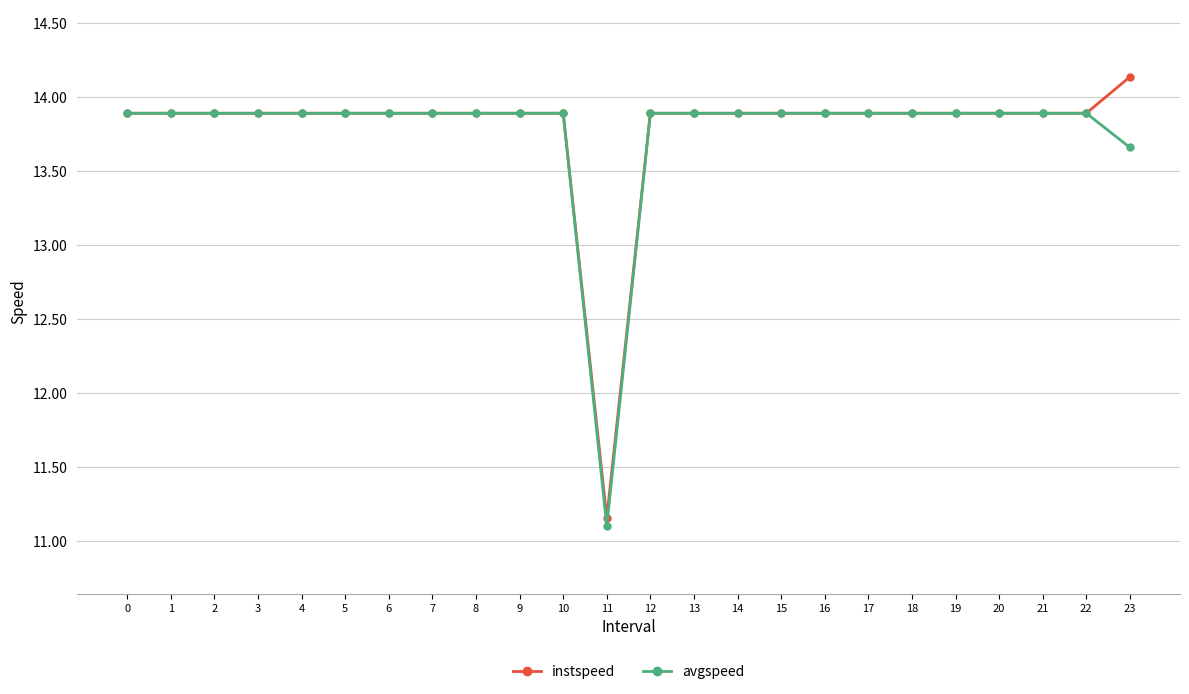

Which series has the largest range (max minus min)?

instspeed